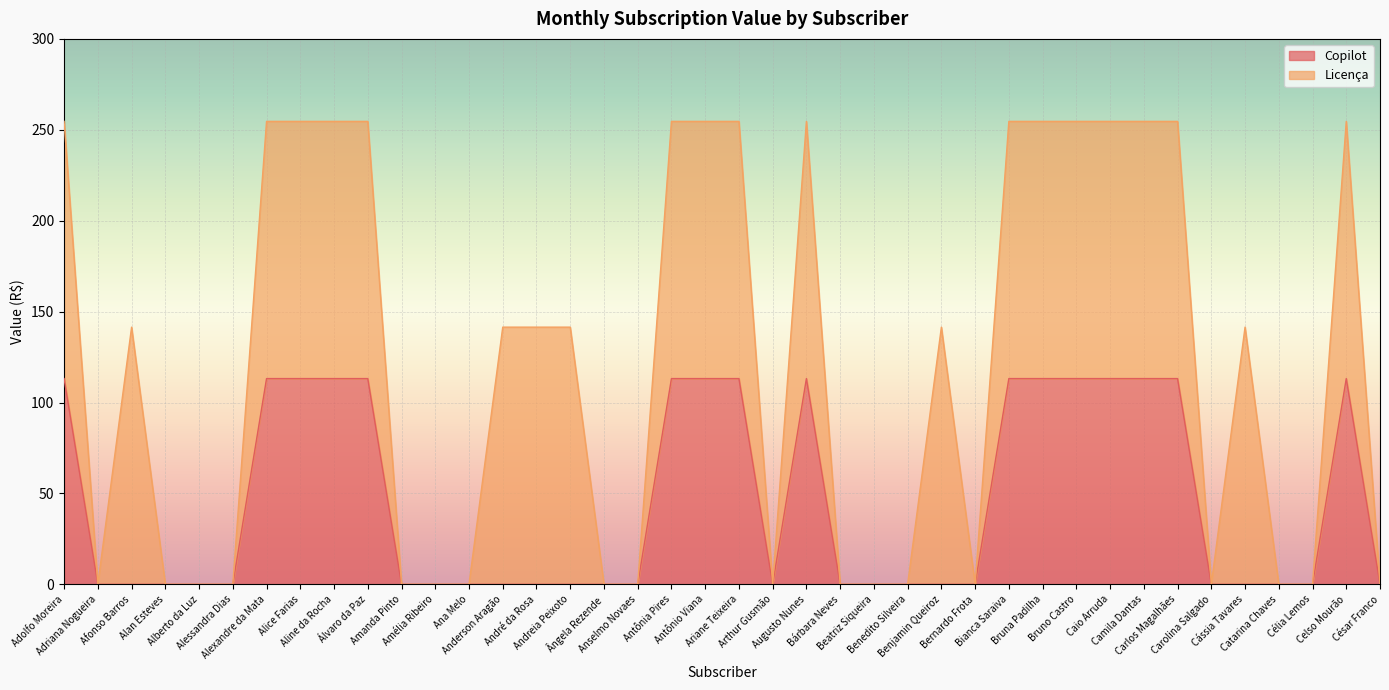

The chart shows a value of 113.2 at Carlos Magalhães. True or false?

True